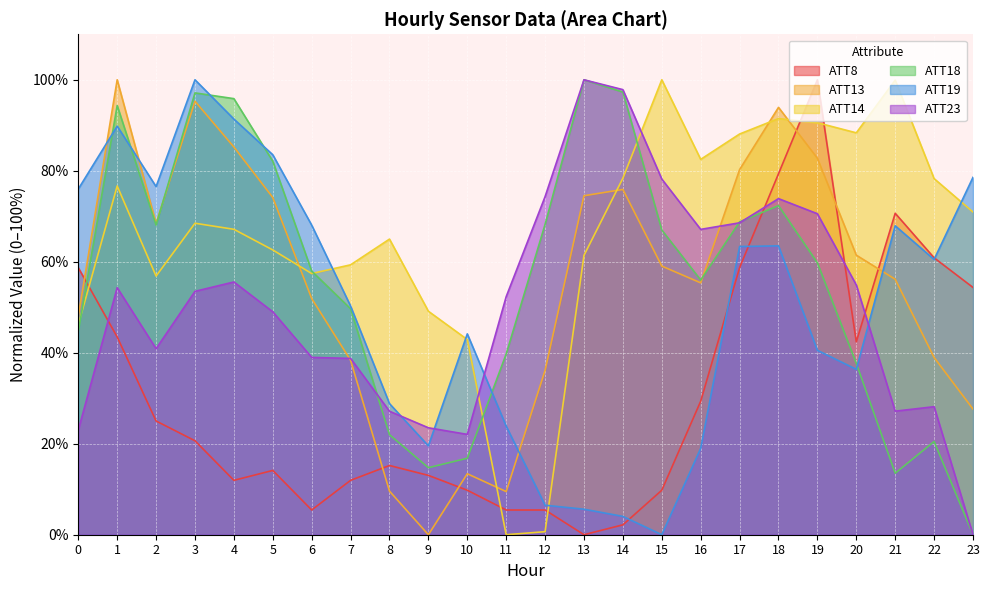

The value of ATT14 at 5 is 97.2. True or false?

False